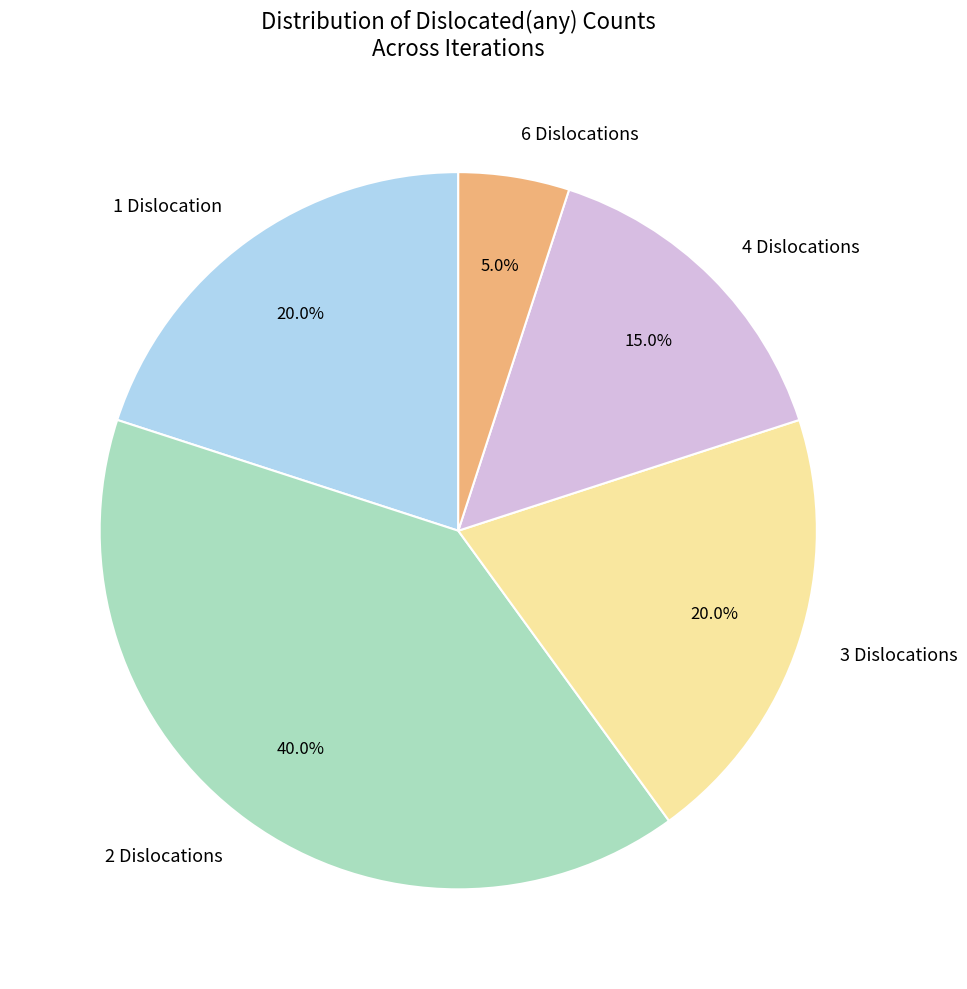

What is the total percentage of 6 Dislocations and 4 Dislocations?

20.0%